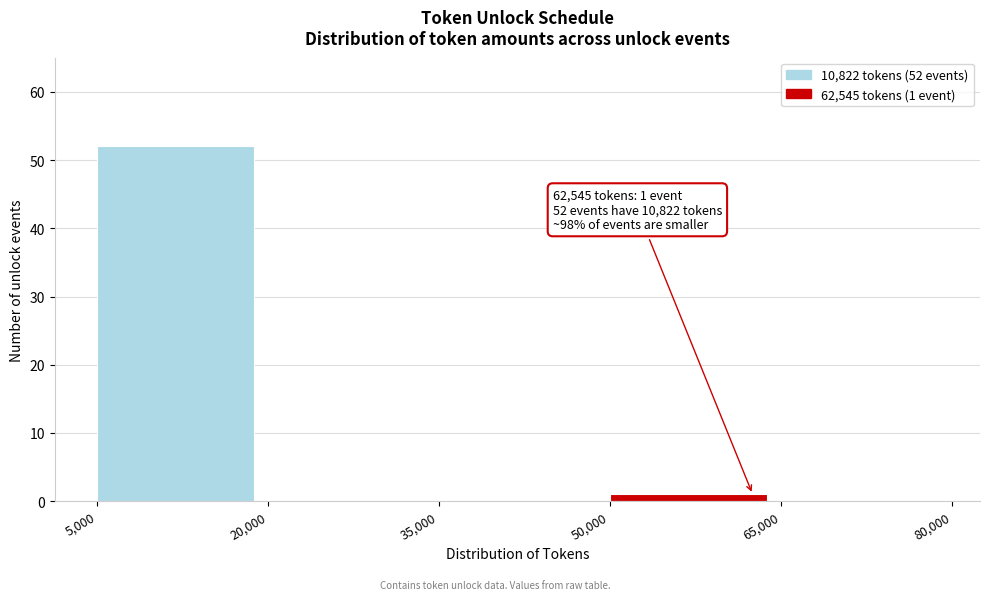

Which range on the x-axis has the tallest bar?

5,000 to 20,000